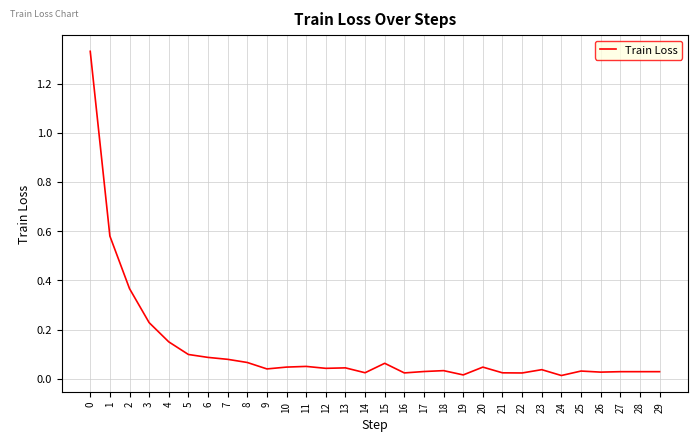

Count the number of categories in the chart.

30